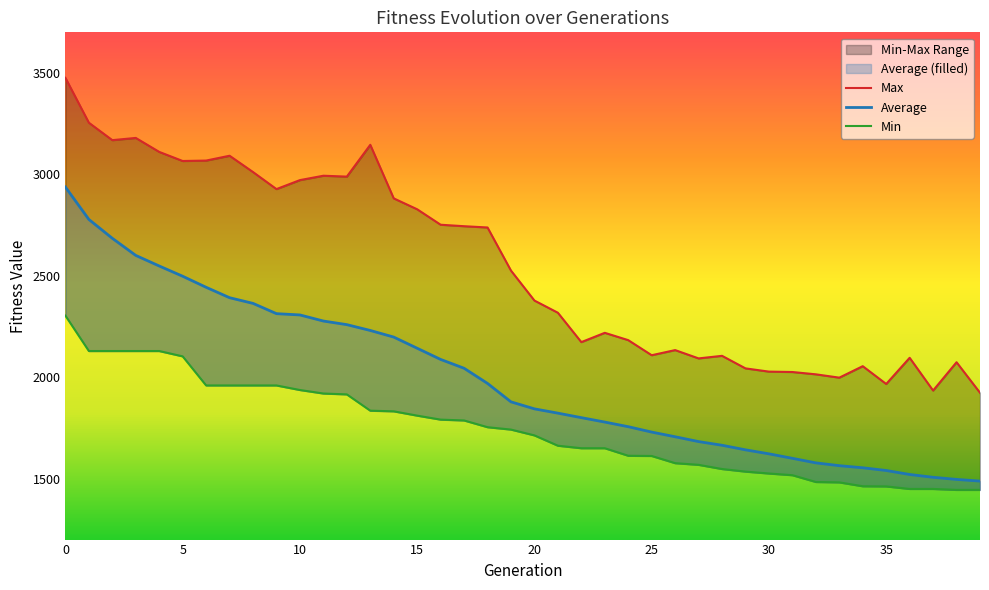

Which series has the largest range (max minus min)?

Max